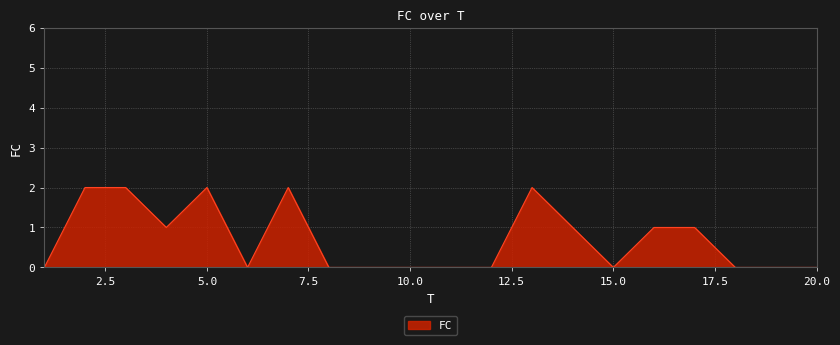

What is the maximum value shown in the chart?

2